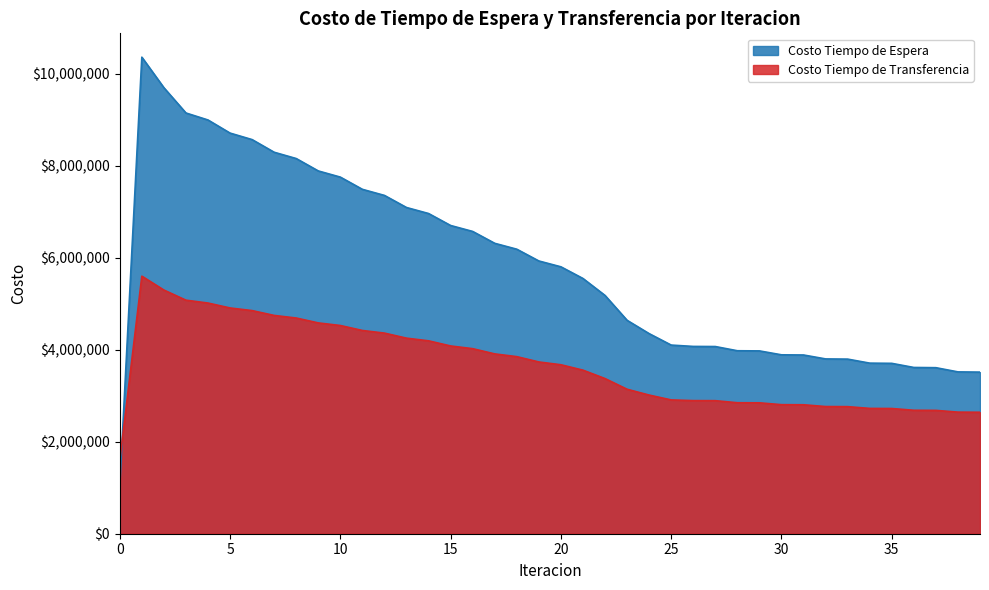

What is the total value across all series at 40?

6158650.2